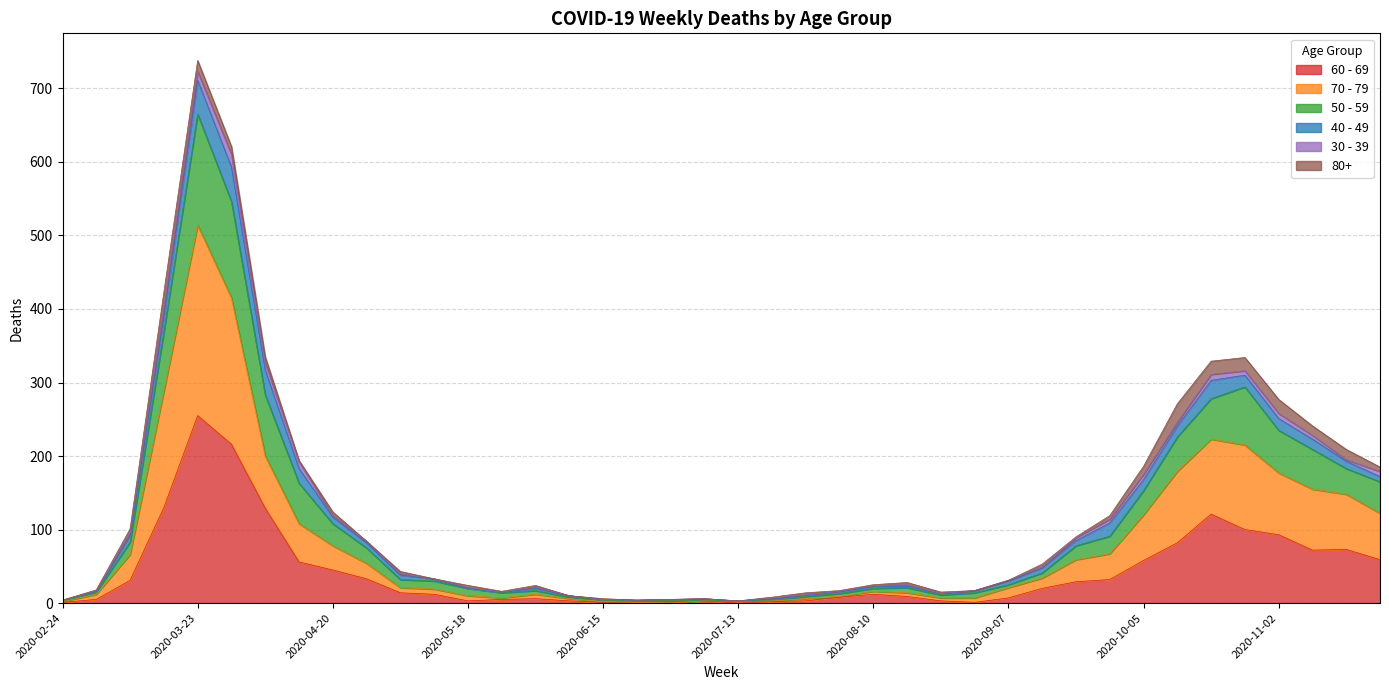

What is the sum of all 60 - 69 values?

1732